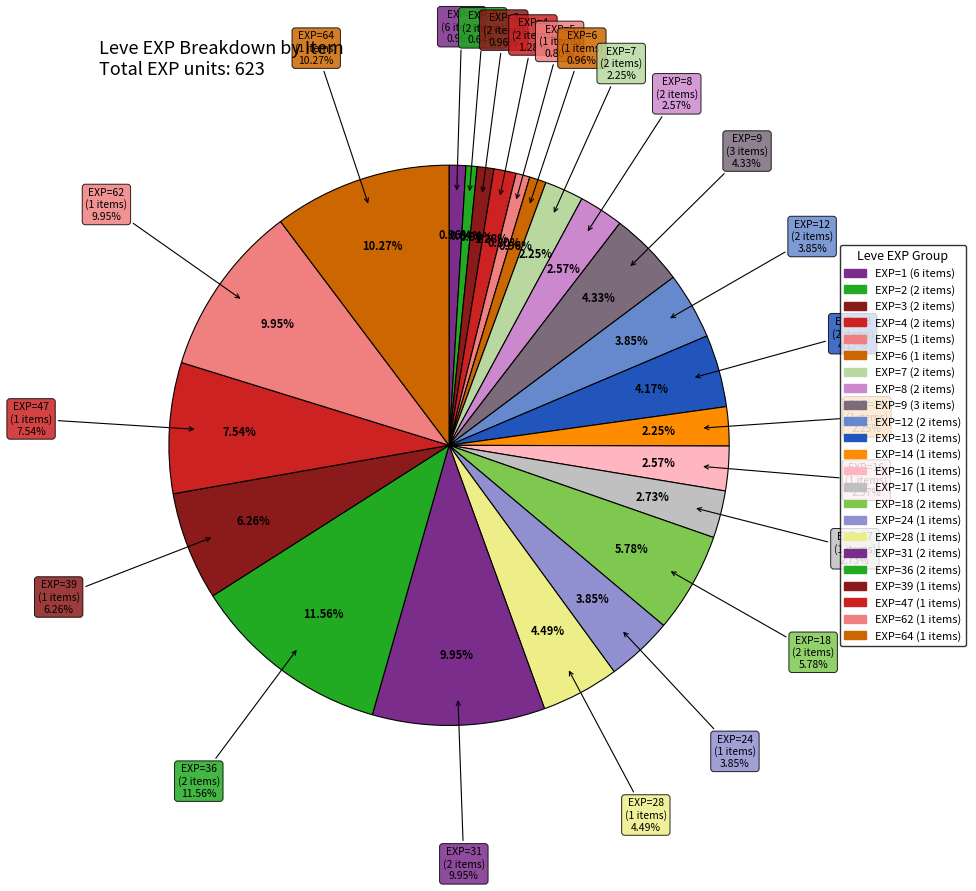

Do Square Ash Shield and Maple Clogs together represent more than half of the pie?

No